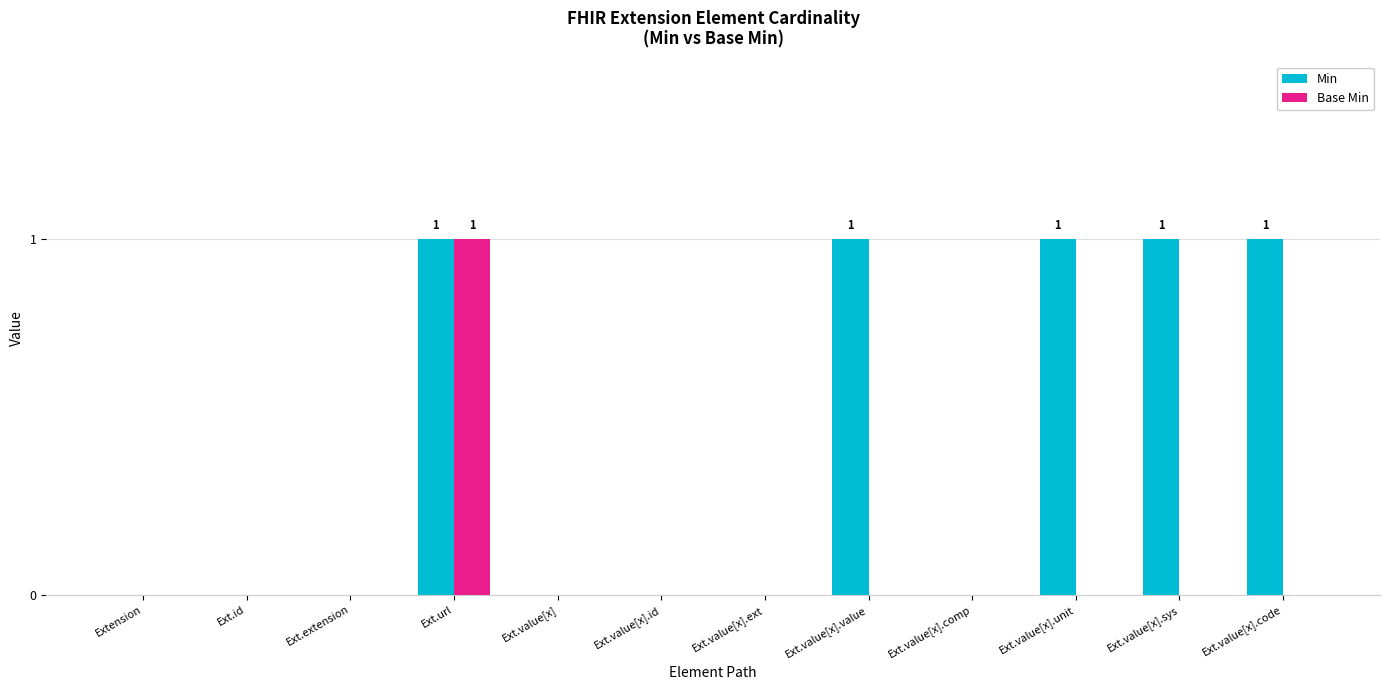

Reading right to left, list all the values displayed in this chart.

Min: Ext.value[x].code=1	Ext.value[x].sys=1	Ext.value[x].unit=1	Ext.value[x].comp=0	Ext.value[x].value=1	Ext.value[x].ext=0	Ext.value[x].id=0	Ext.value[x]=0	Ext.url=1	Ext.extension=0	Ext.id=0	Extension=0
Base Min: Ext.value[x].code=0	Ext.value[x].sys=0	Ext.value[x].unit=0	Ext.value[x].comp=0	Ext.value[x].value=0	Ext.value[x].ext=0	Ext.value[x].id=0	Ext.value[x]=0	Ext.url=1	Ext.extension=0	Ext.id=0	Extension=0